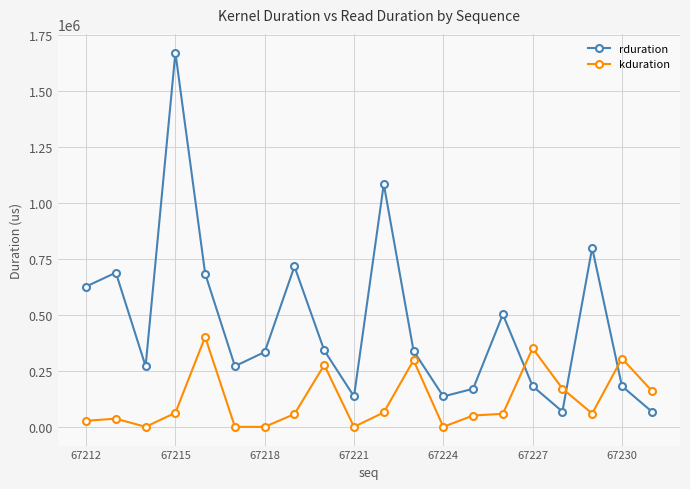

Rank the series by their maximum value, from lowest to highest.

kduration, rduration